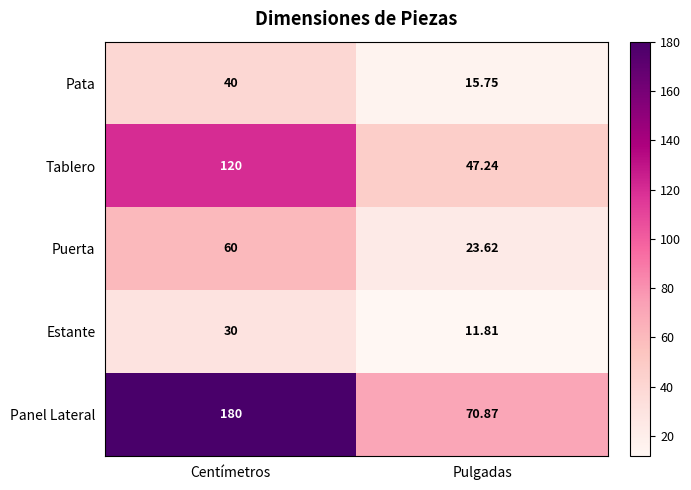

Which series has the largest total across all categories?

Panel Lateral